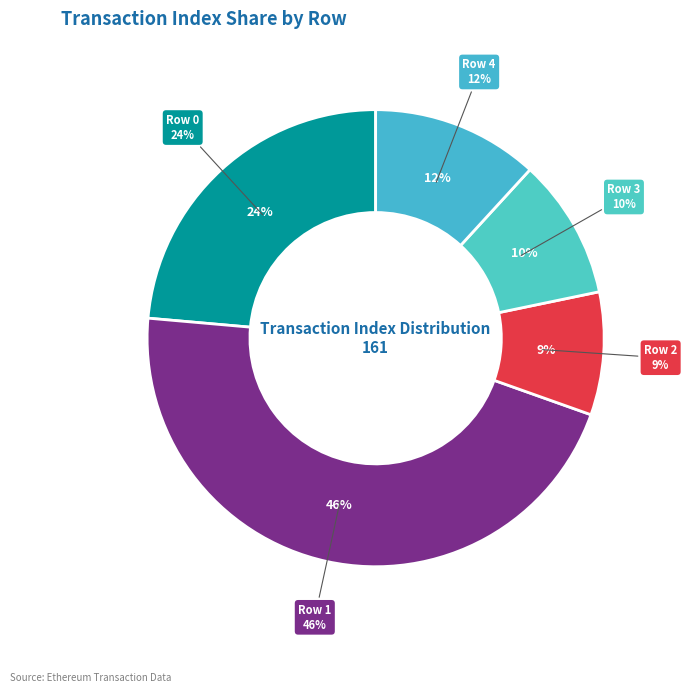

The Row 3 slice represents 15% of the pie. True or false?

False